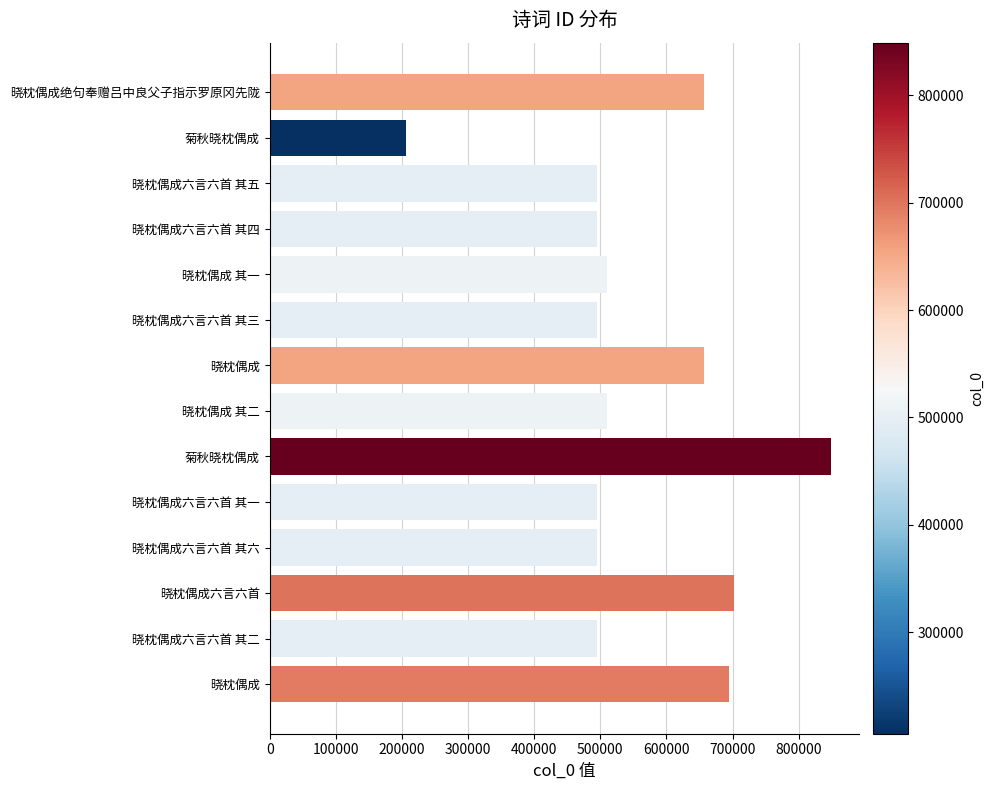

What is the average value?

553701